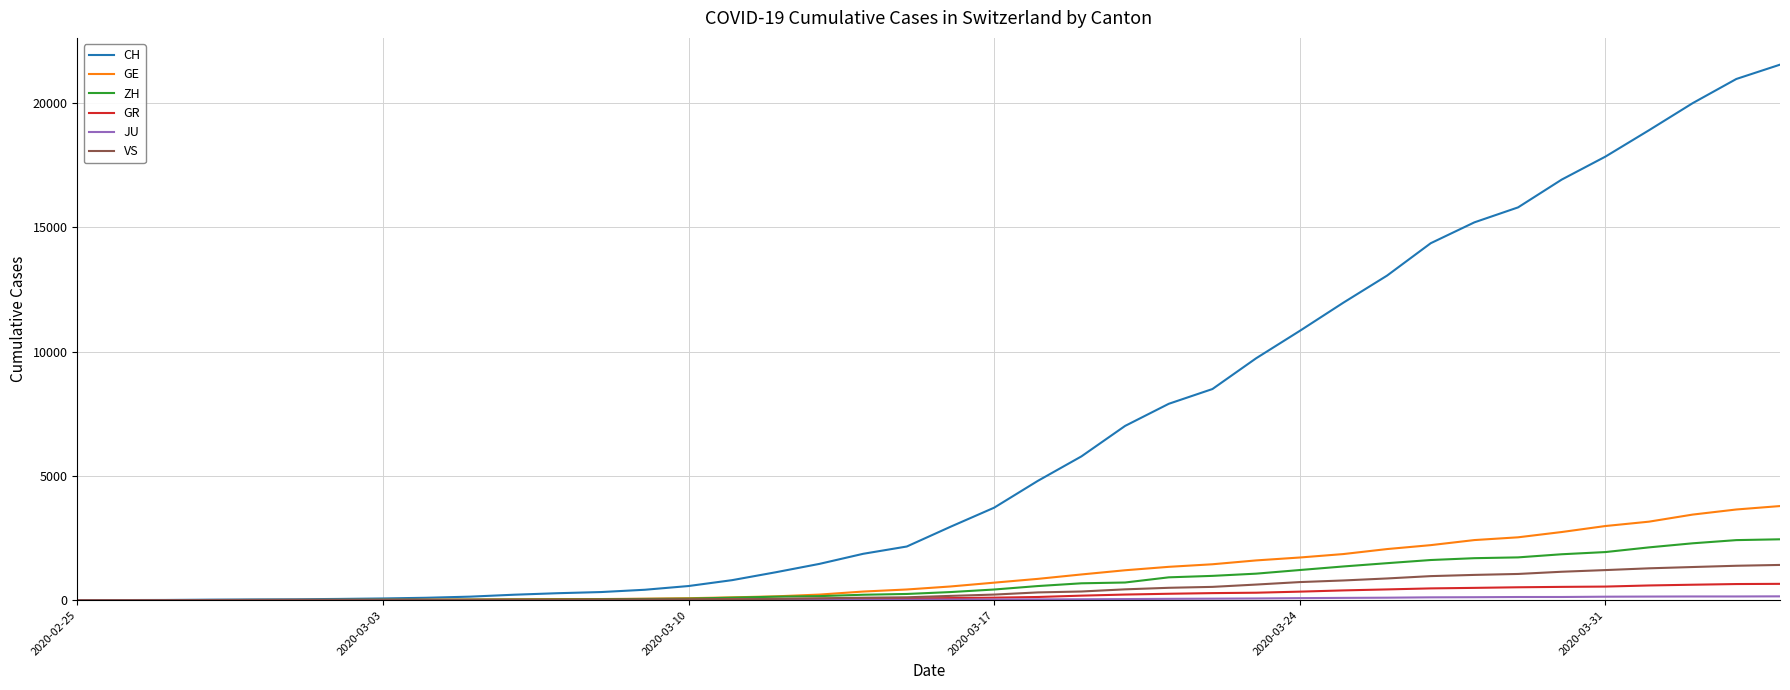

What is the maximum value for GE?

3788